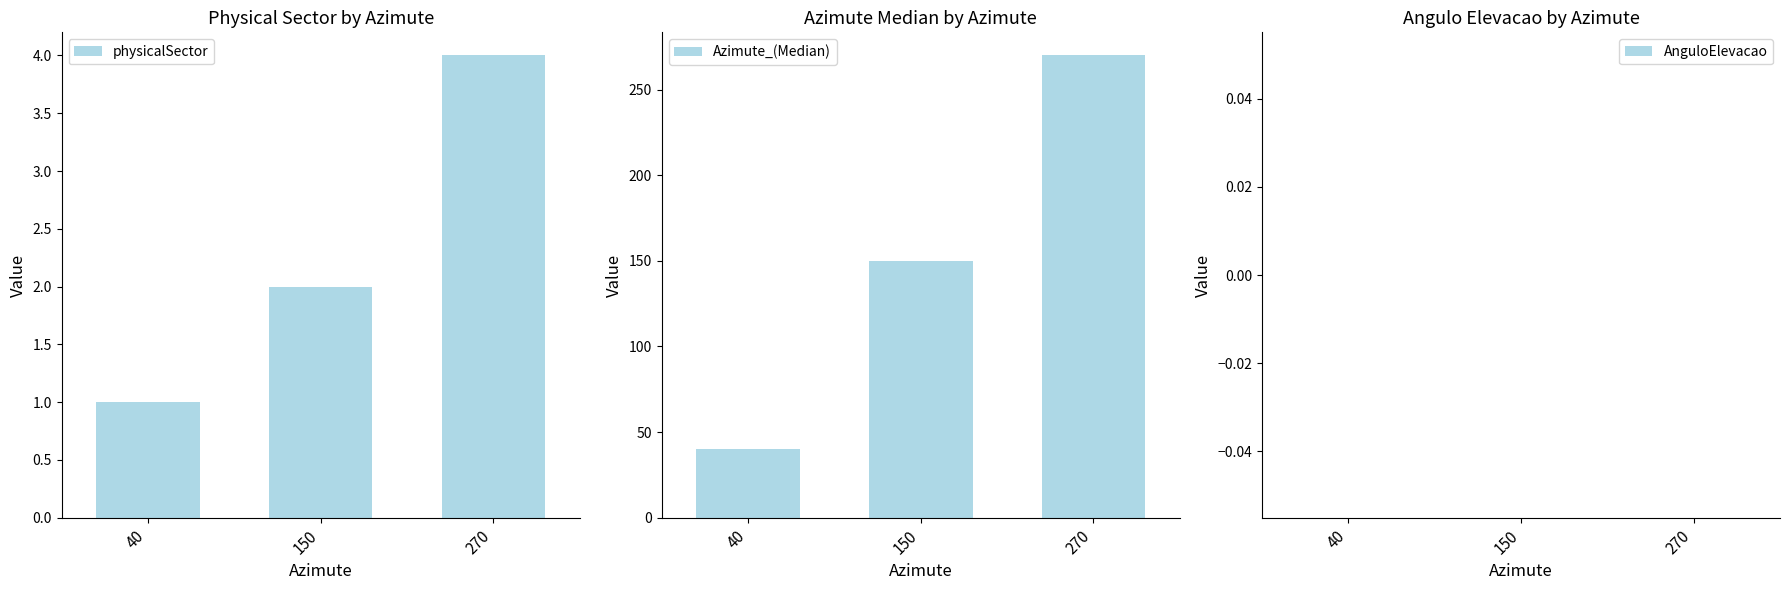

At which category is the sum across all series the highest?

270